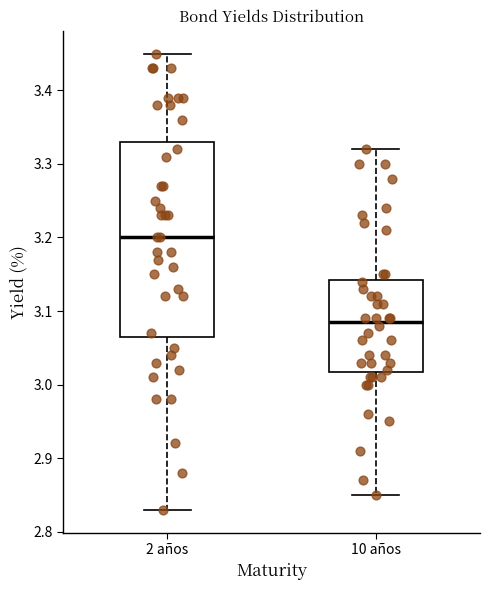

Reading left to right, transcribe this box plot: for each box, give where its median line is, the range the box spans, and where its two whiskers end, as read against the y-axis. The values are not printed on the chart, so give them approximately, as read against the axis.

2 años: median 3.20, box 3.07 to 3.33, whiskers 2.83 to 3.45
10 años: median 3.09, box 3.02 to 3.14, whiskers 2.85 to 3.32